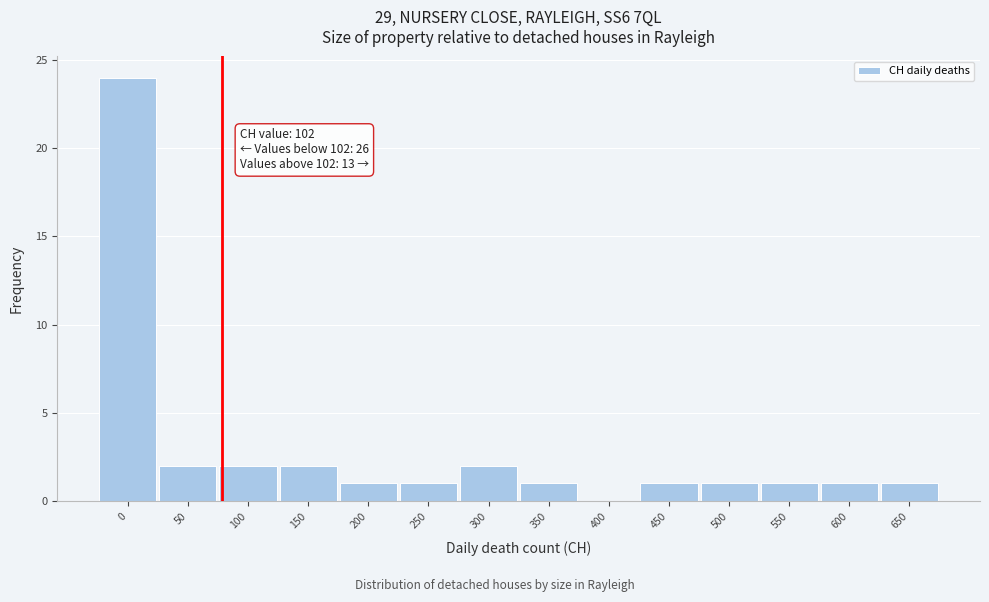

Reading right to left, what are all the values shown in this chart?

650=1	600=1	550=1	500=1	450=1	400=0	350=1	300=2	250=1	200=1	150=2	100=2	50=2	0=24